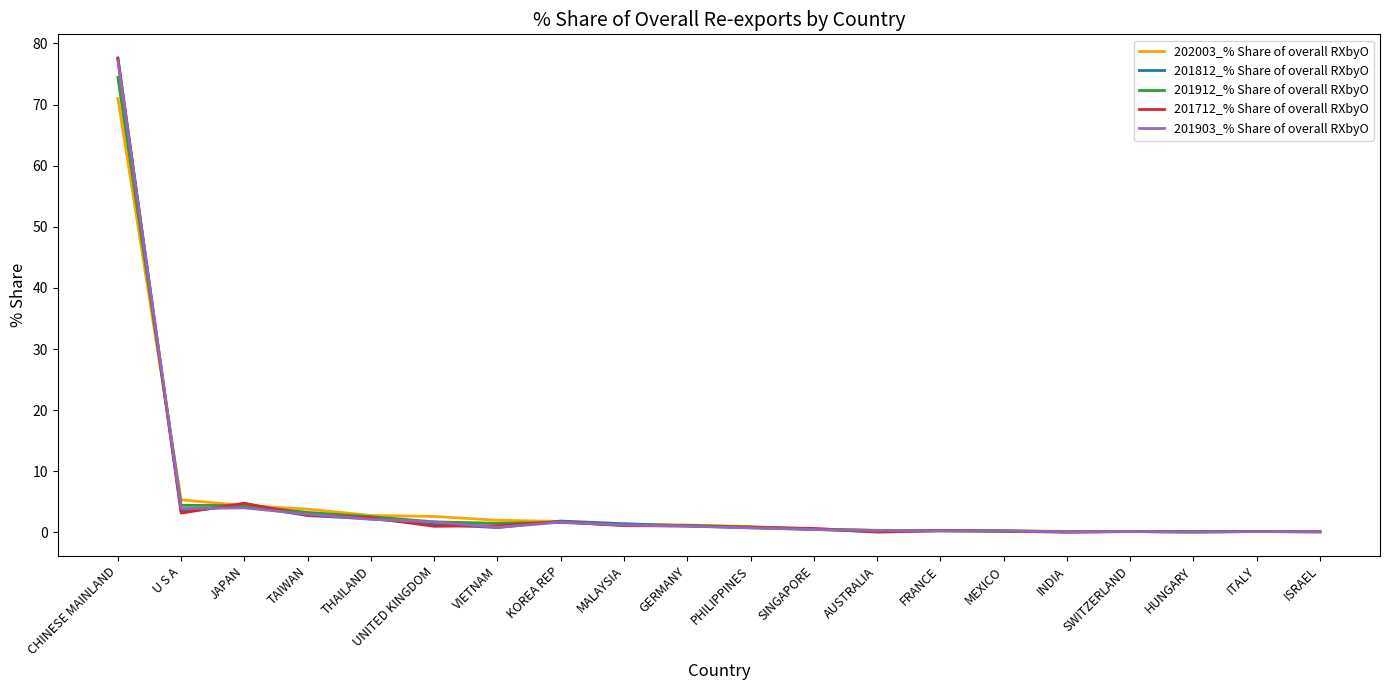

What is the sum of all 201712_% Share of overall RXbyO values?

99.2